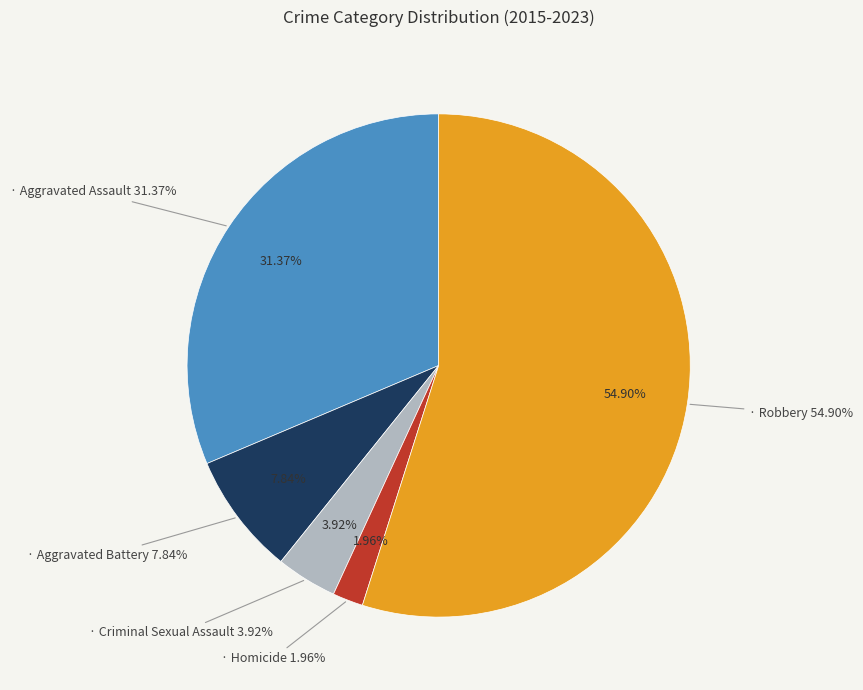

What percentage is the Homicide slice, to the nearest percent?

2%